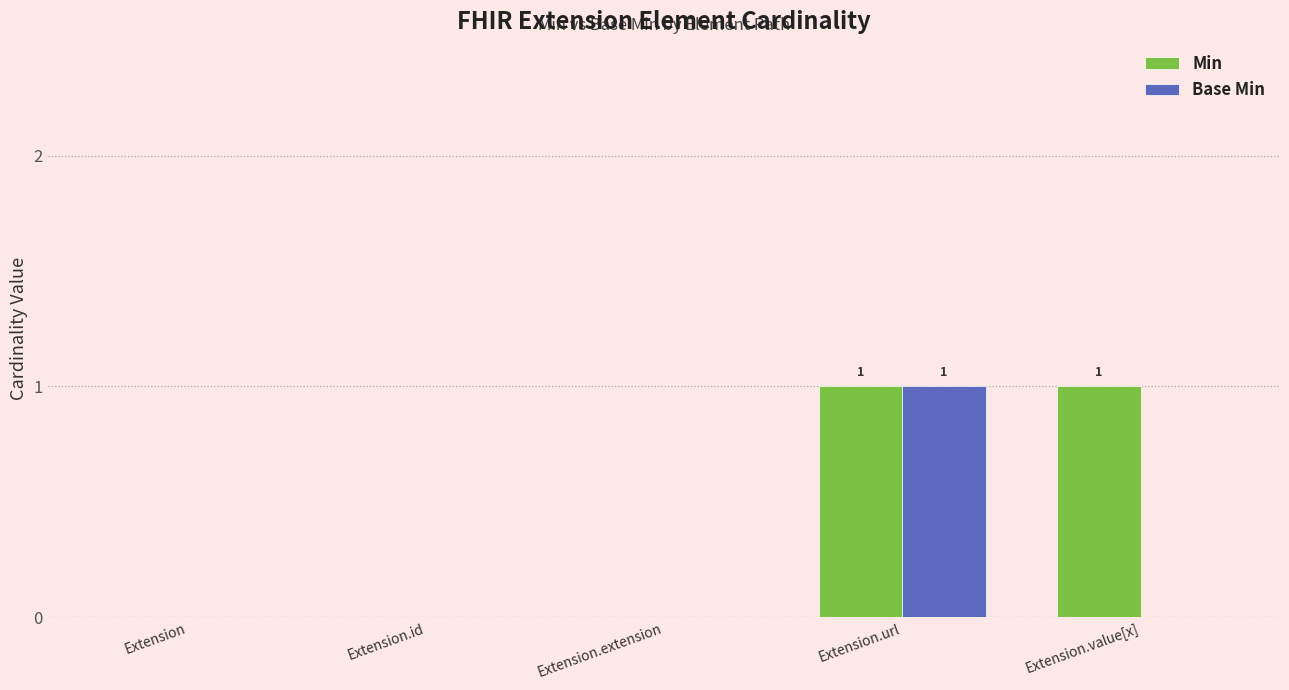

At which label does Base Min reach its peak?

Extension.url